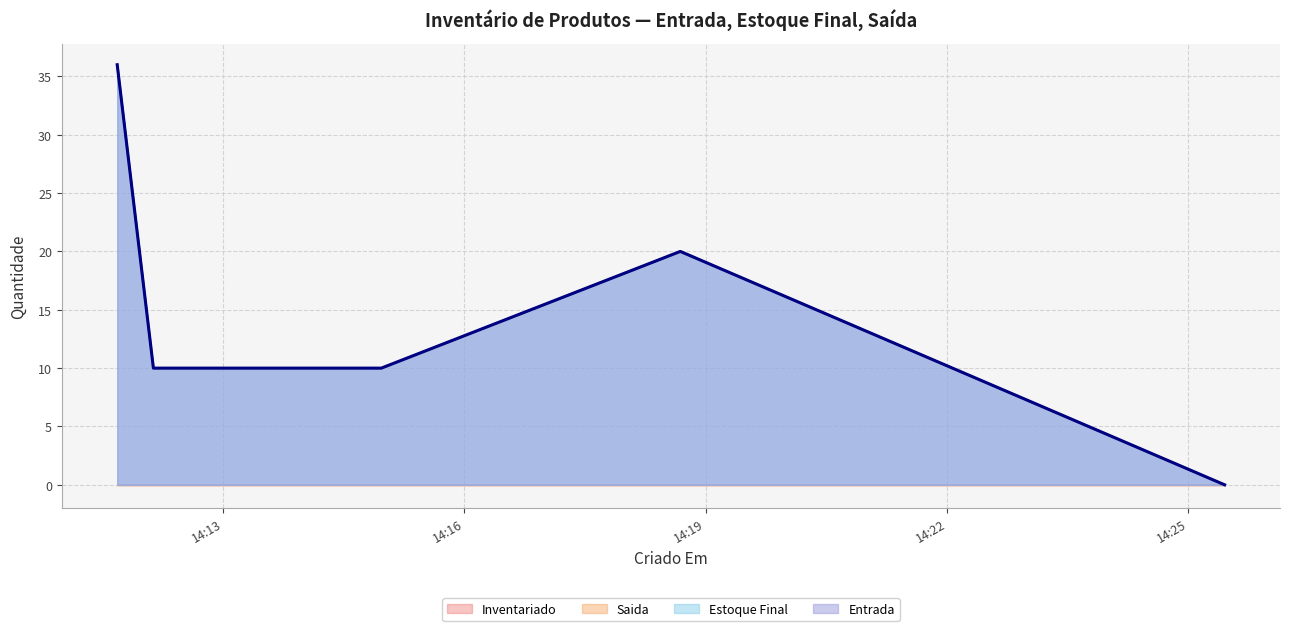

Does the chart display data point markers on the line(s)?

No